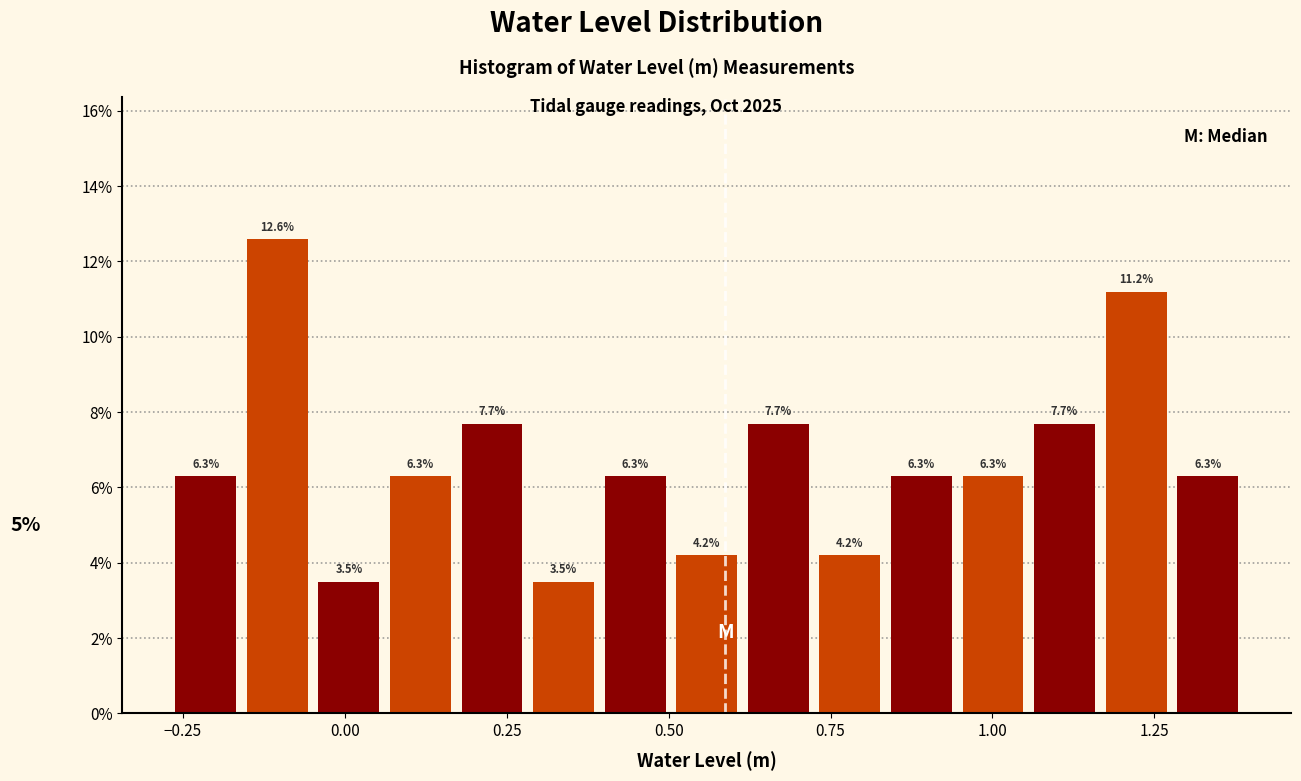

Read against the x-axis, roughly where is the centre of the tallest bar?

-0.10